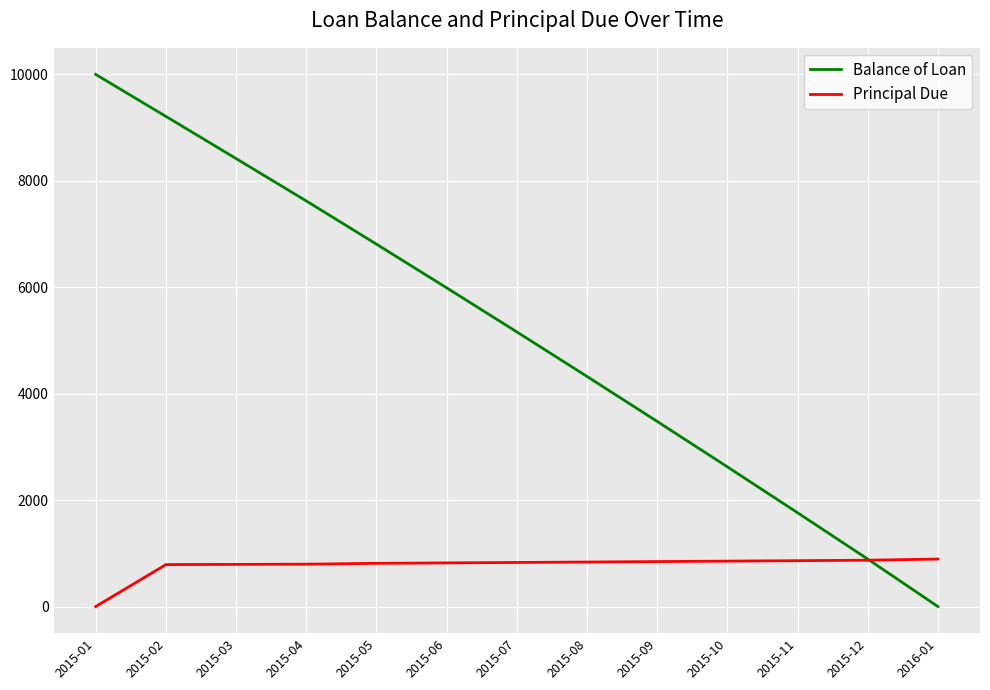

Which series has the largest range (max minus min)?

Balance of Loan